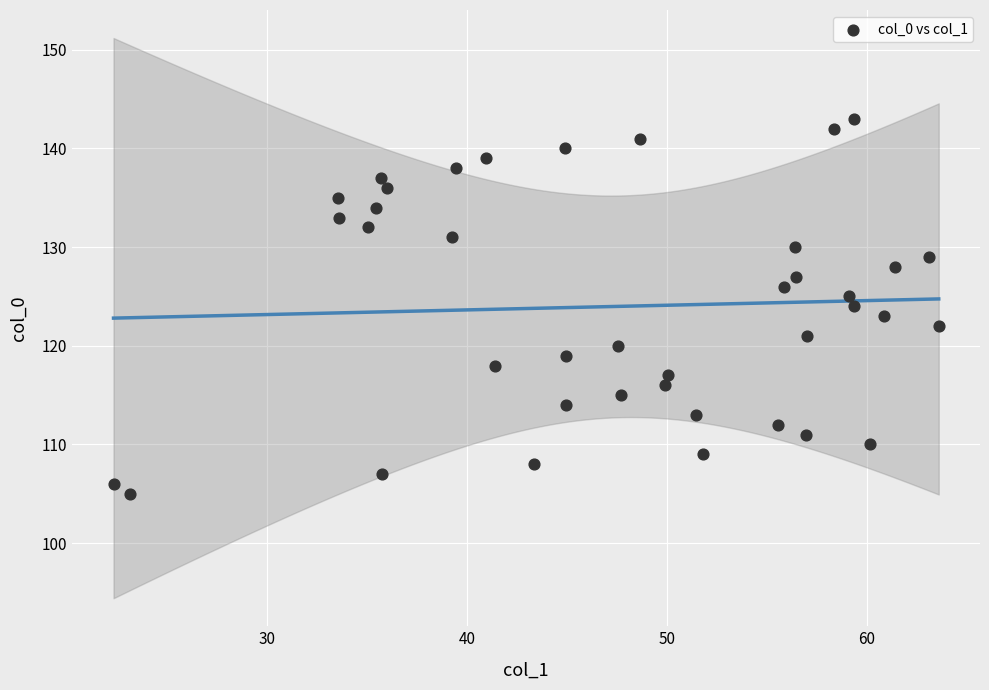

What is the range of Y values (max minus min)?

38